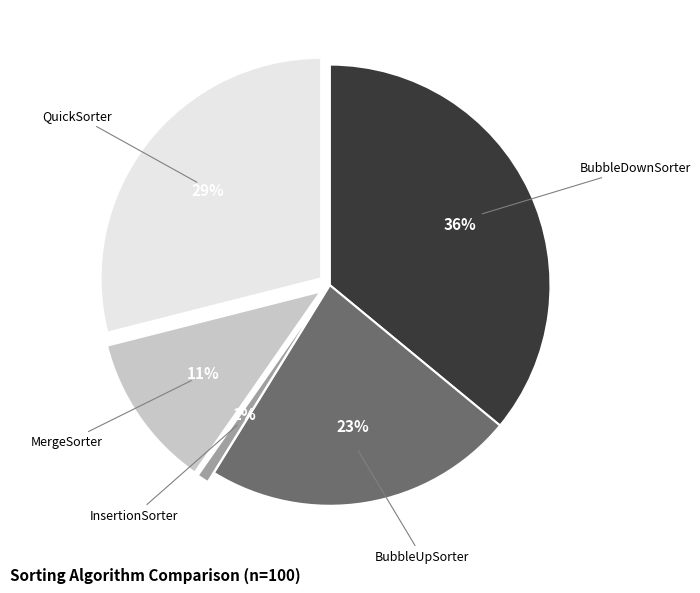

Is there a majority slice in this chart?

No